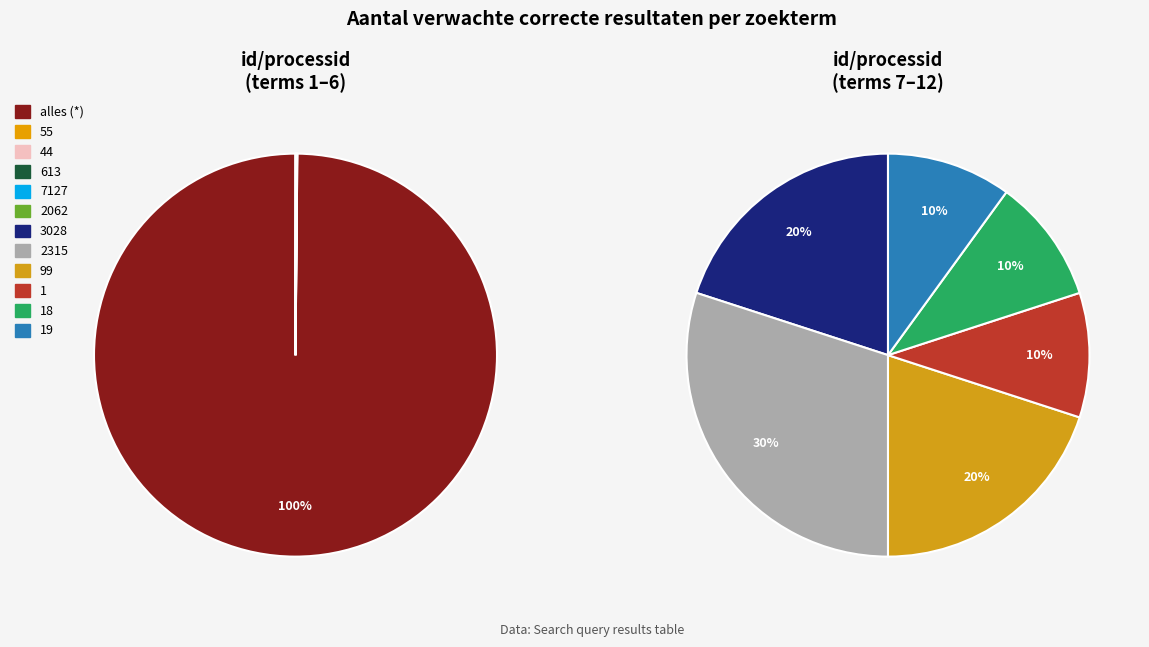

What is the majority slice?

alles (*)